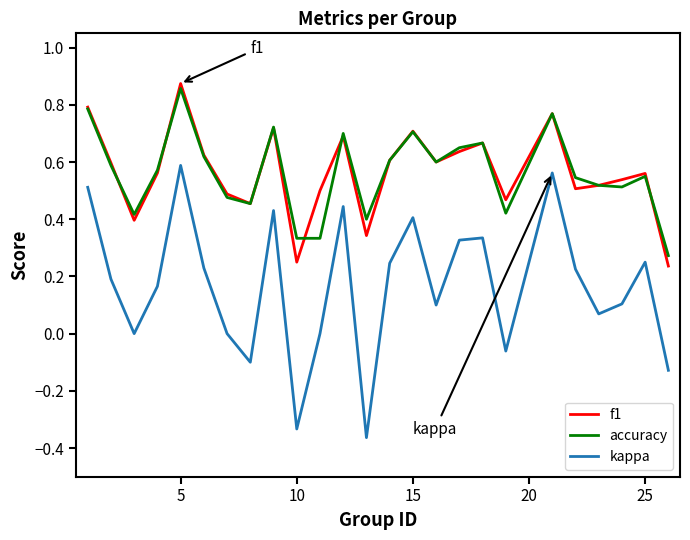

What are all the series names shown in the legend?

f1, accuracy, kappa